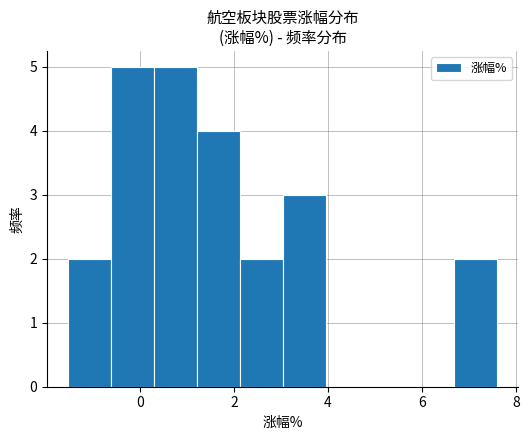

Reading left to right, list every bar in this chart as the range it spans on the x-axis followed by its height. Neither the bar edges nor the heights are printed on the chart, so give them approximately, as read against the axes.

-1.6 to -0.6: 2
-0.6 to 0.2: 5
0.2 to 1.2: 5
1.2 to 2.2: 4
2.2 to 3.0: 2
3.0 to 4.0: 3
4.0 to 4.8: 0
4.8 to 5.8: 0
5.8 to 6.6: 0
6.6 to 7.6: 2